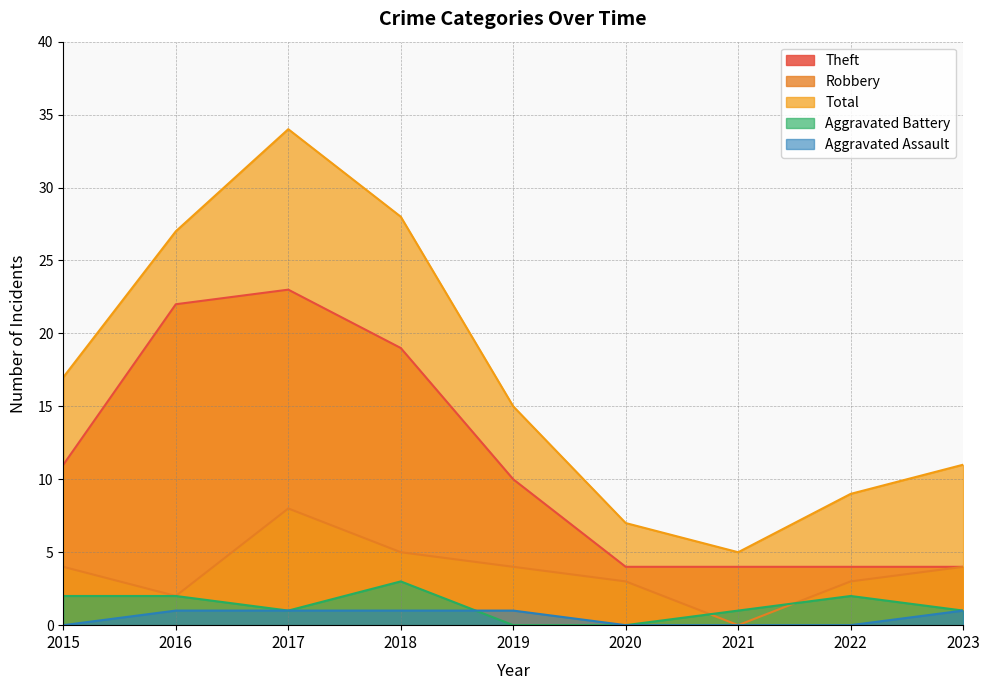

How many Aggravated Assault values are between 0 and 1?

9